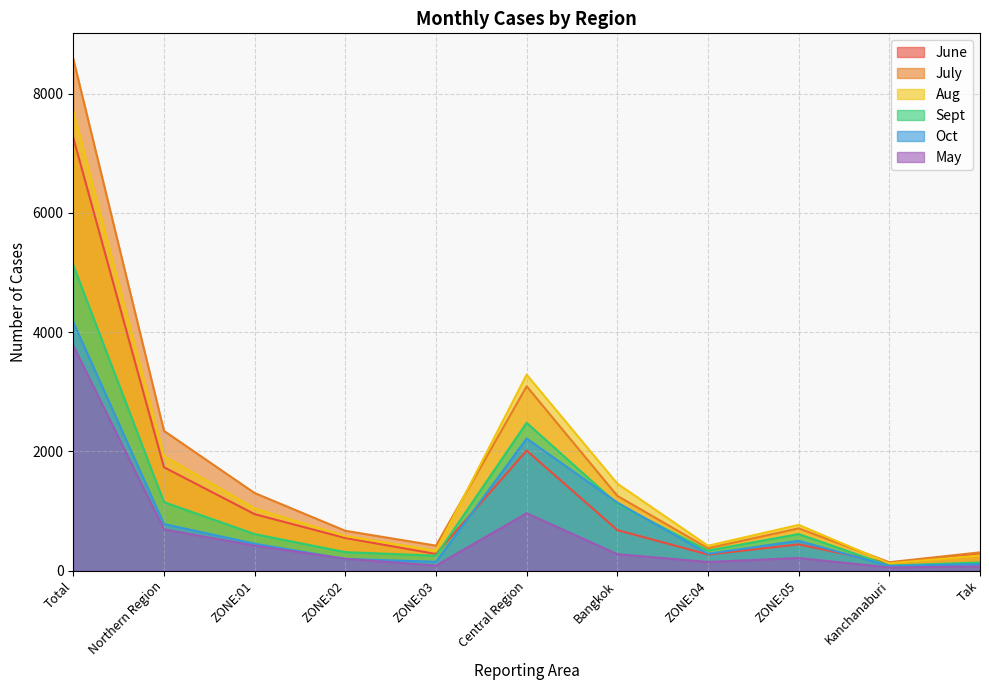

True or false: Oct has a value of 26 at Kanchanaburi.

False